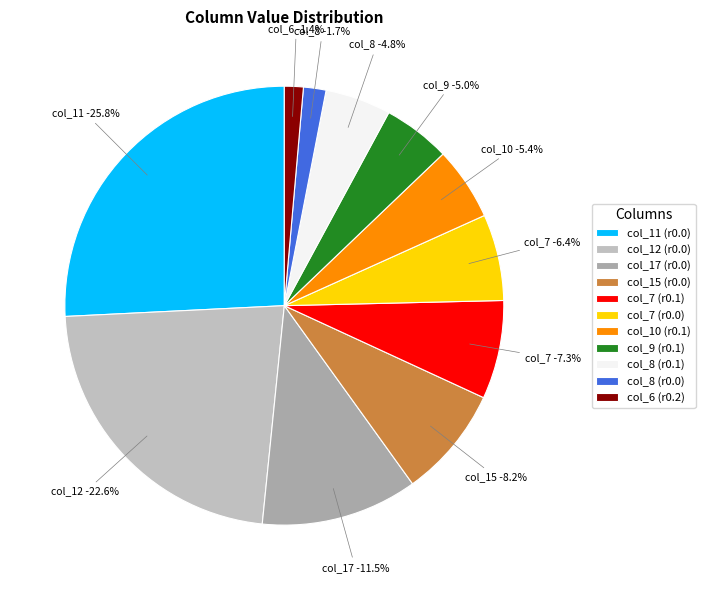

Does 0.1 represent more than half of the total?

No